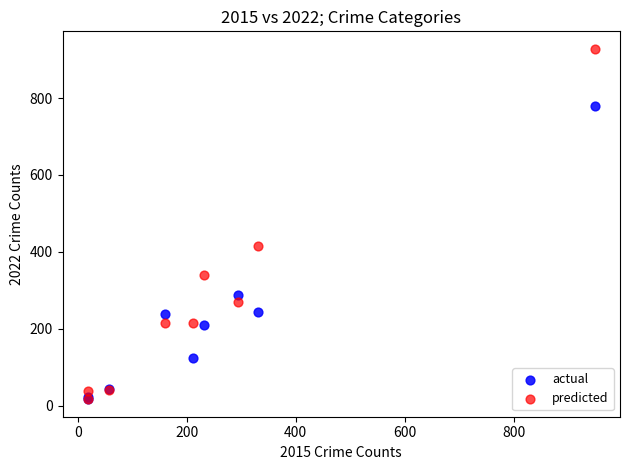

In the predicted series, what Y value is closest to 472?

415